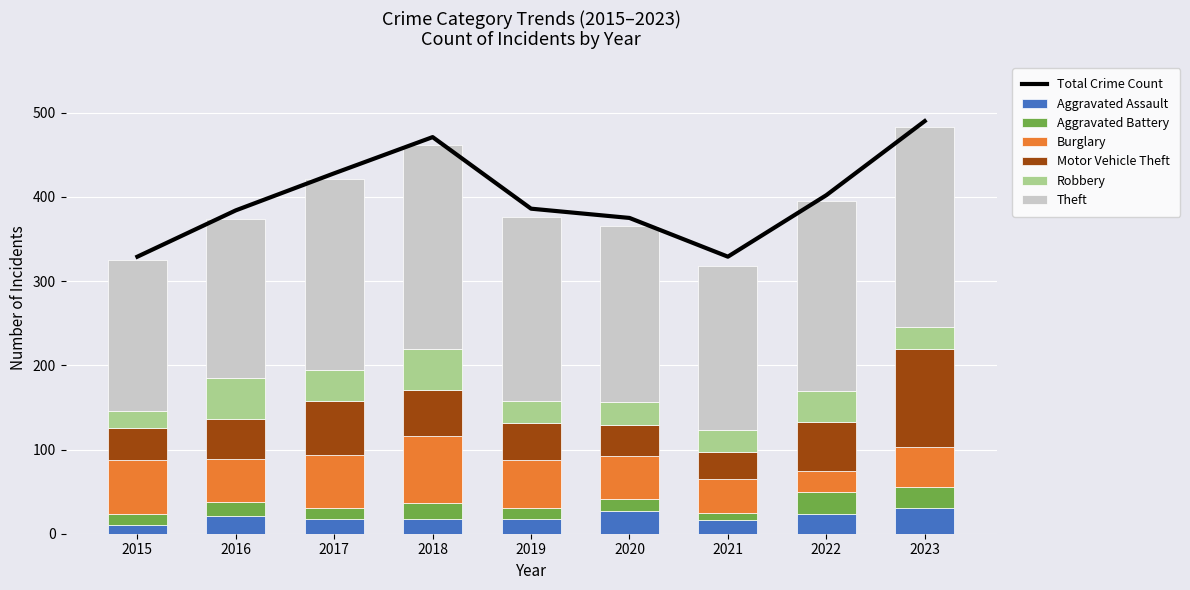

How many data points in Robbery are above 28?

4